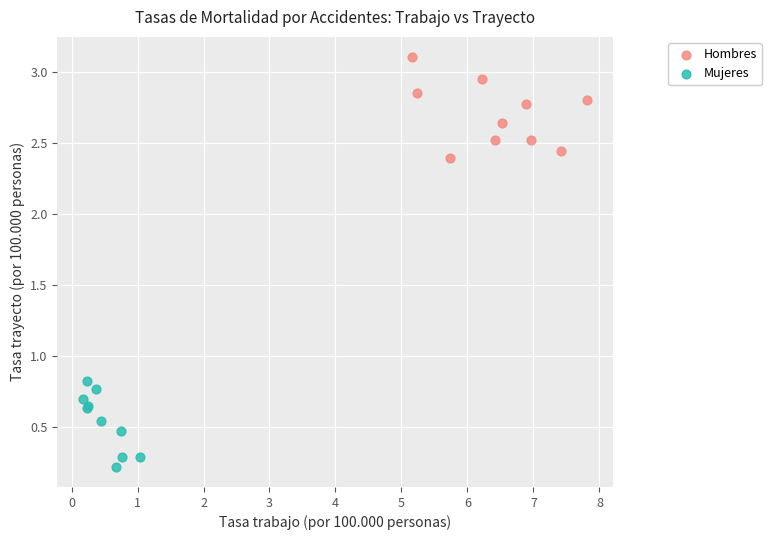

Which series has the widest spread of Y values?

Hombres